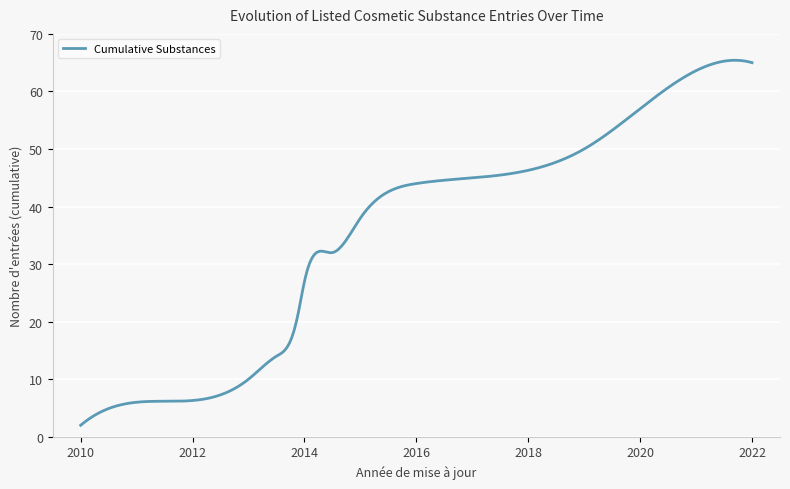

What is the minimum value shown in the chart?

2.0